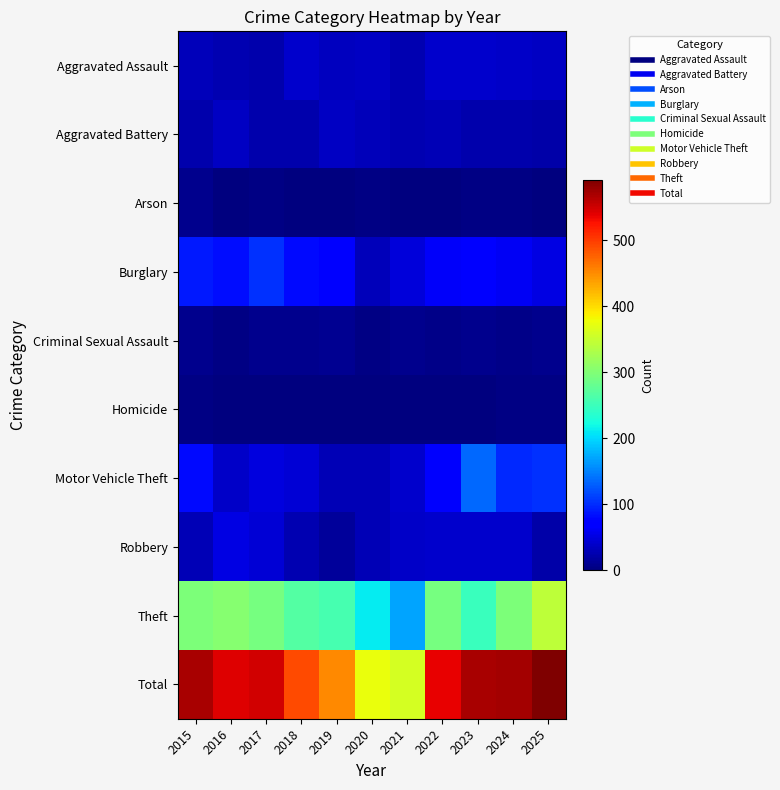

At 2024, list the series in order from smallest to largest.

Arson, Homicide, Criminal Sexual Assault, Aggravated Battery, Aggravated Assault, Robbery, Burglary, Motor Vehicle Theft, Theft, Total